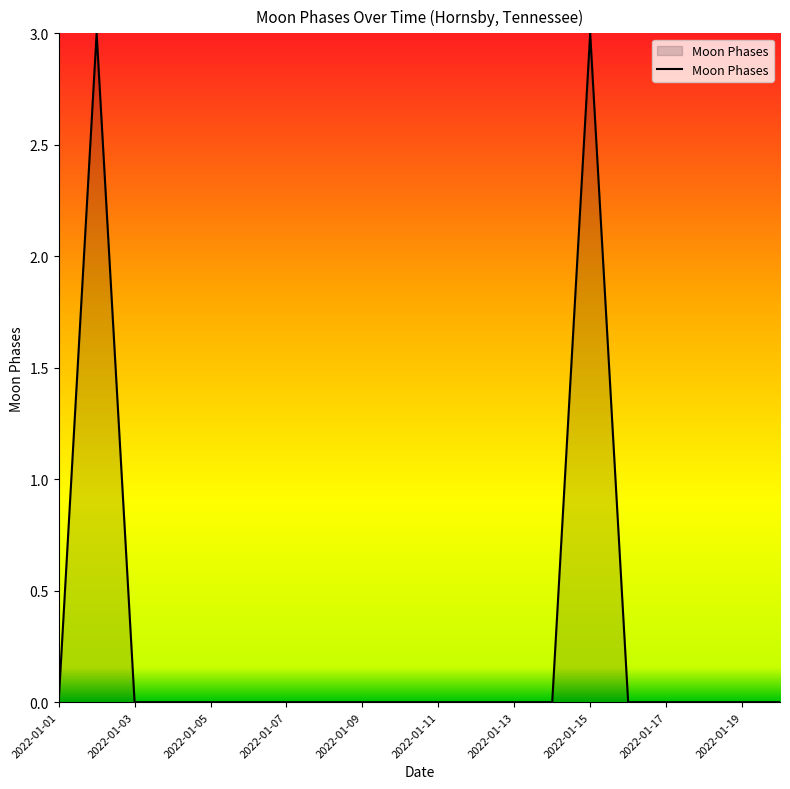

What is the maximum value shown in the chart?

3